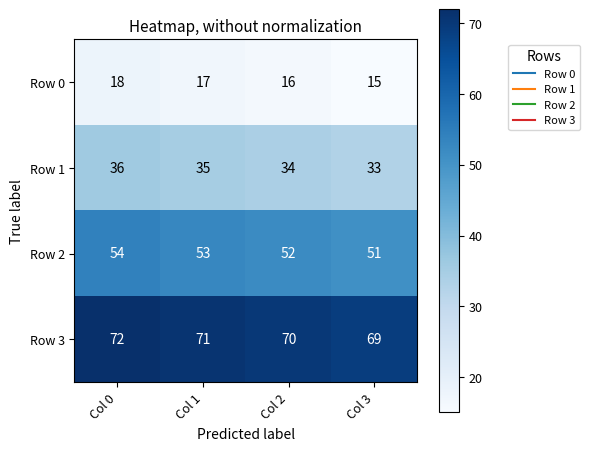

Which category has the lowest value across all series?

Col 3